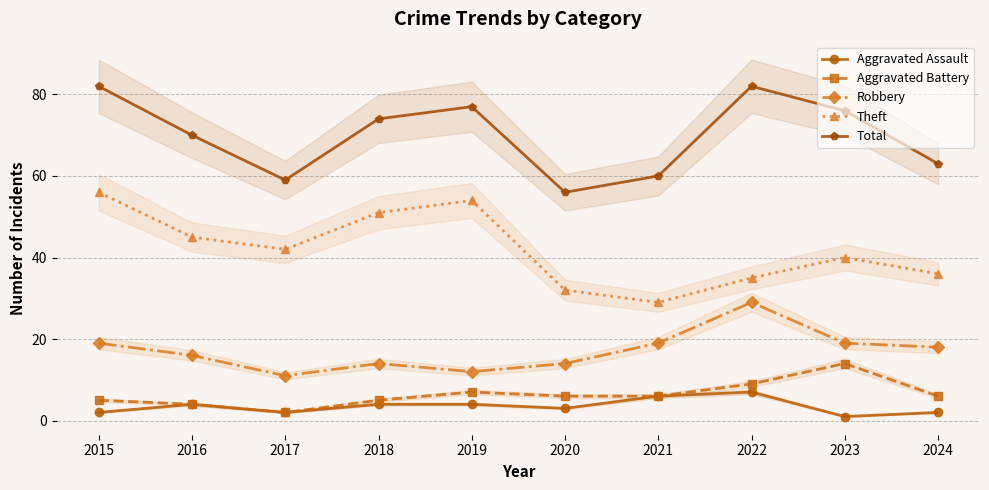

How many lines are shown in the chart?

5